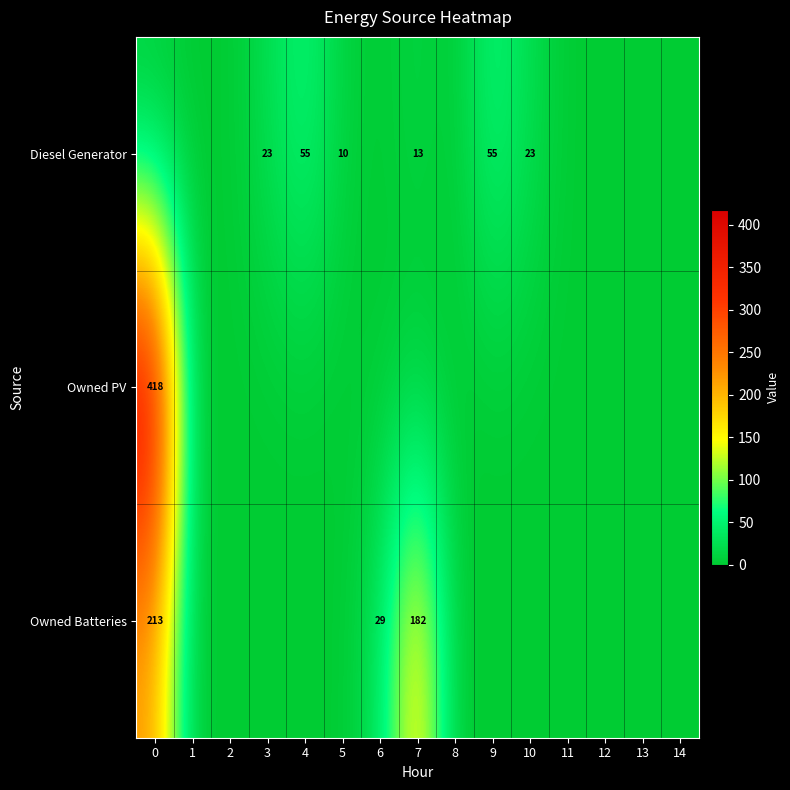

The Diesel Generator series shows 91 at 4. True or false?

False